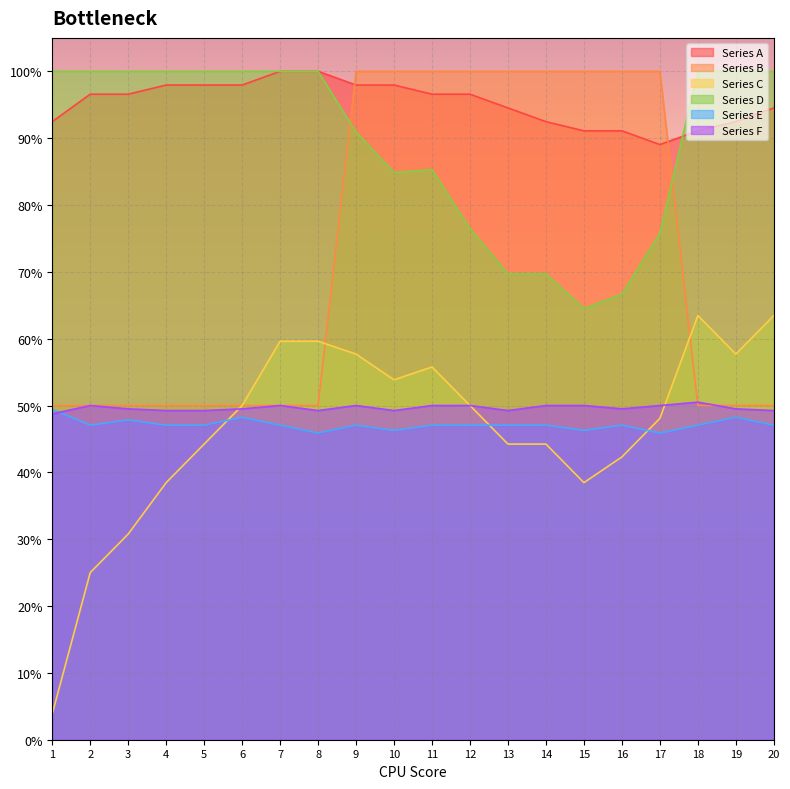

True or false: Series F and Series A intersect in this chart.

False